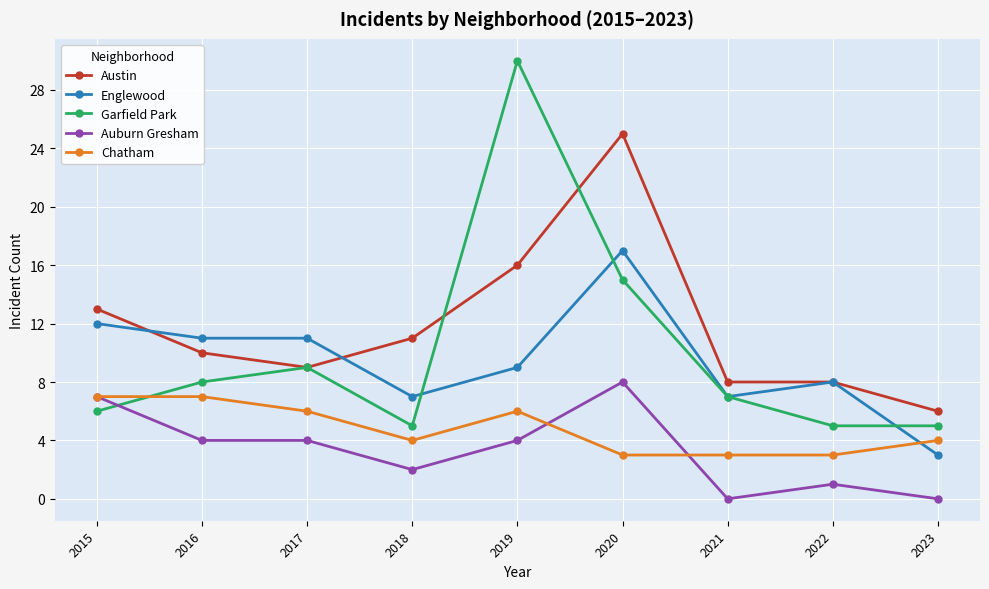

What is the difference between the second highest and second lowest values in the Auburn Gresham series?

7